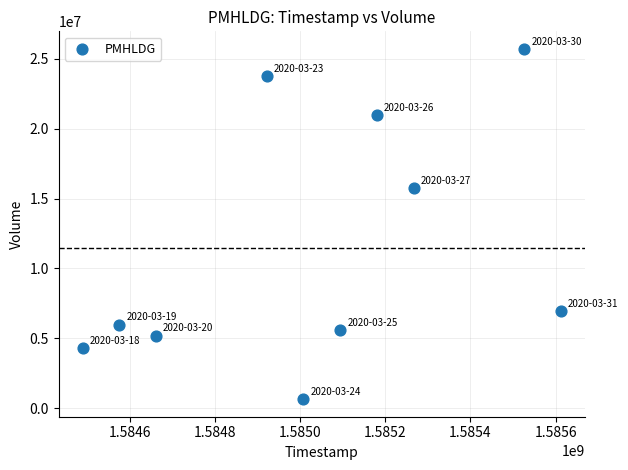

What Y value in the scatter plot is closest to 13179300?

15759300